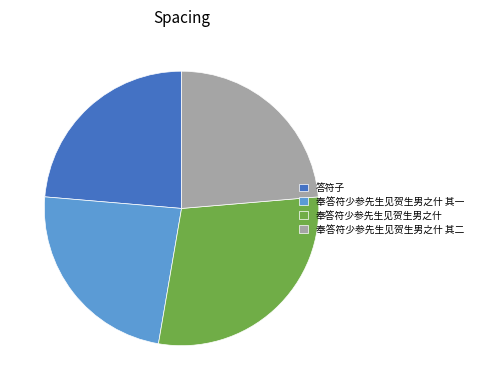

How many slices are in this pie chart?

4